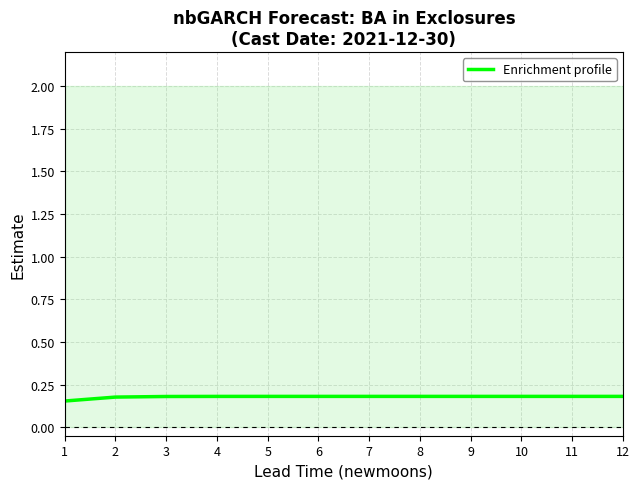

True or false: Enrichment profile has a value of 0.2 at 12.

True